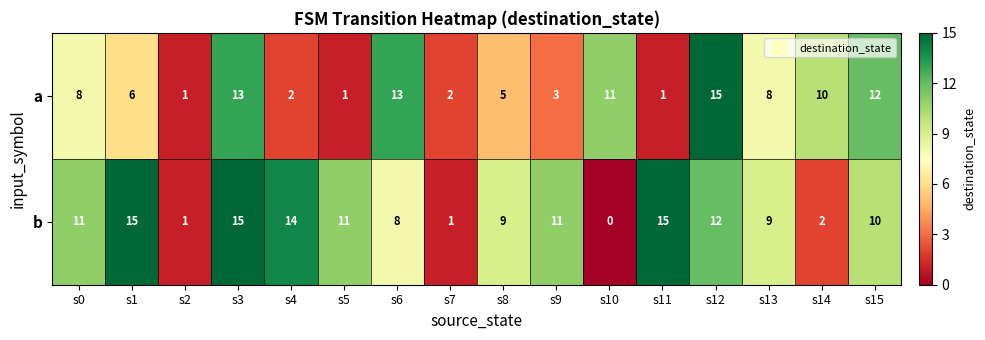

Rank the series at s15 from highest to lowest value.

a, b